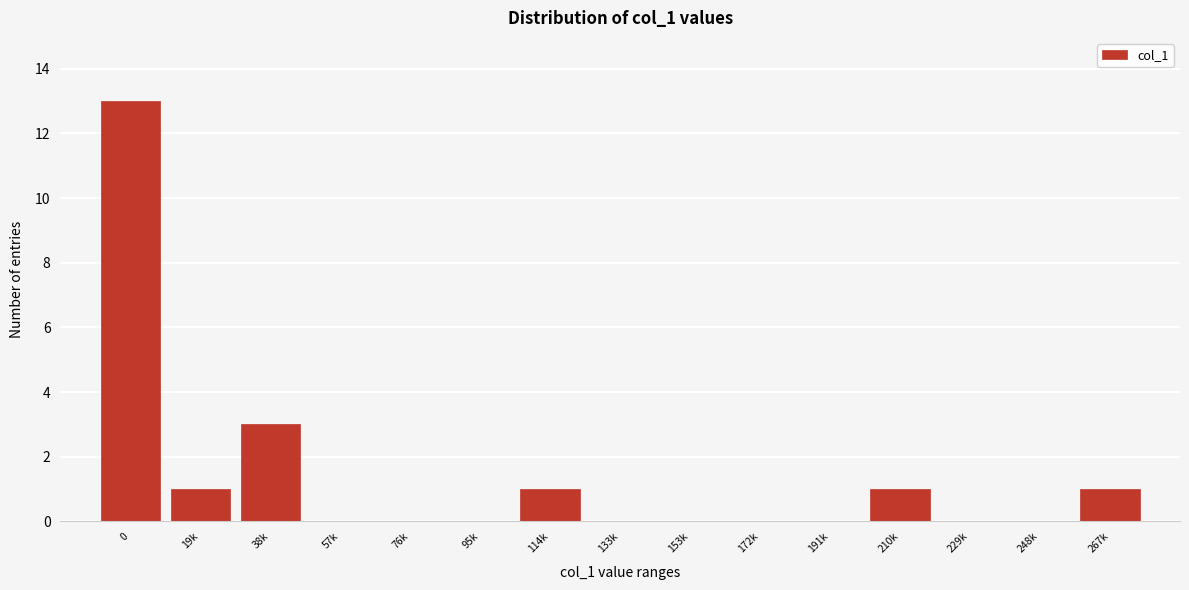

Reading left to right, list all the values displayed in this chart.

0=13	19k=1	38k=3	57k=0	76k=0	95k=0	114k=1	133k=0	153k=0	172k=0	191k=0	210k=1	229k=0	248k=0	267k=1